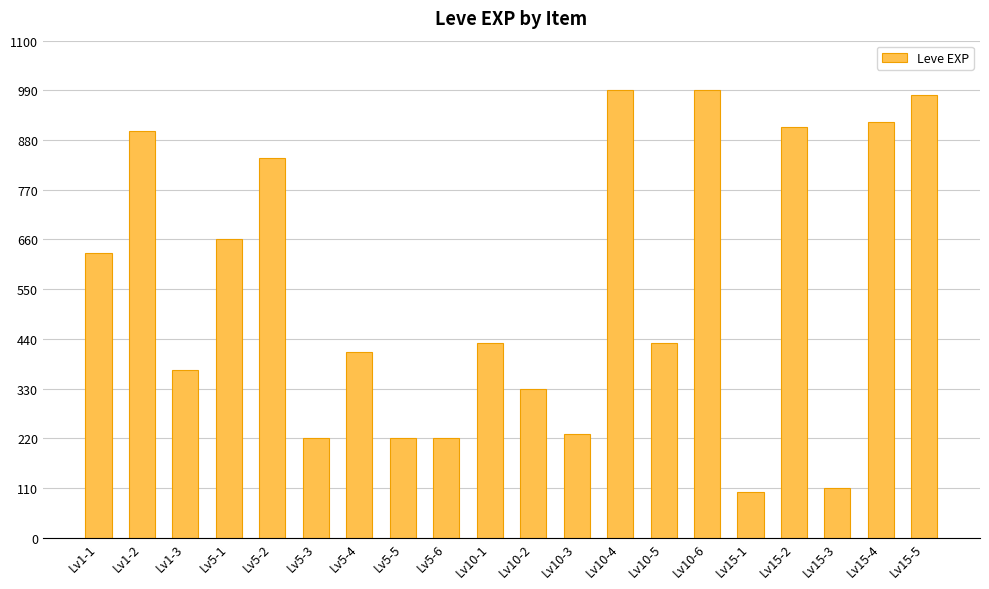

At which label does the data first exceed 430?

Lv1-1